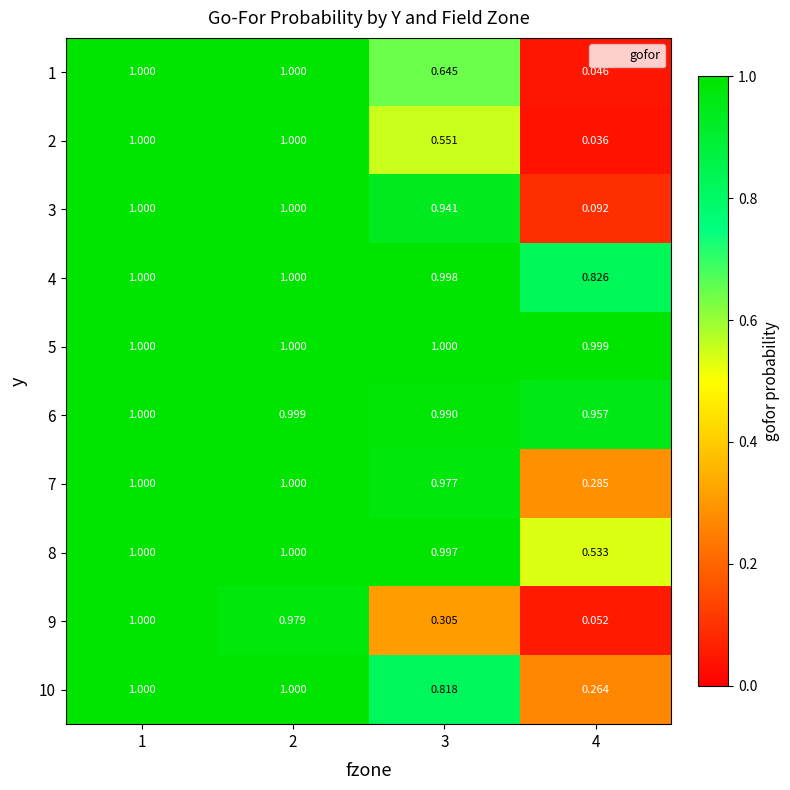

At 3, list the series in order from largest to smallest.

5, 4, 8, 6, 7, 3, 10, 1, 2, 9